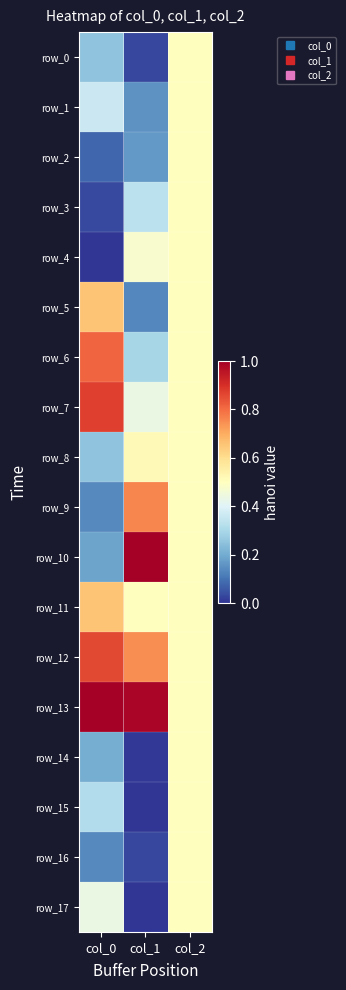

Rank the categories by row_16 value from lowest to highest.

col_1, col_0, col_2